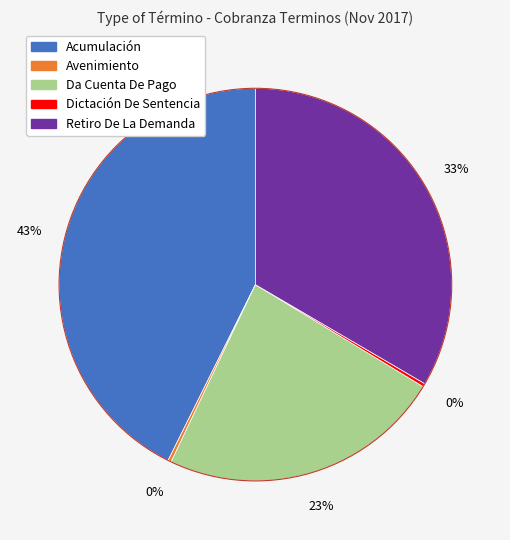

To the nearest percent, what percentage of the pie is Acumulación?

43%